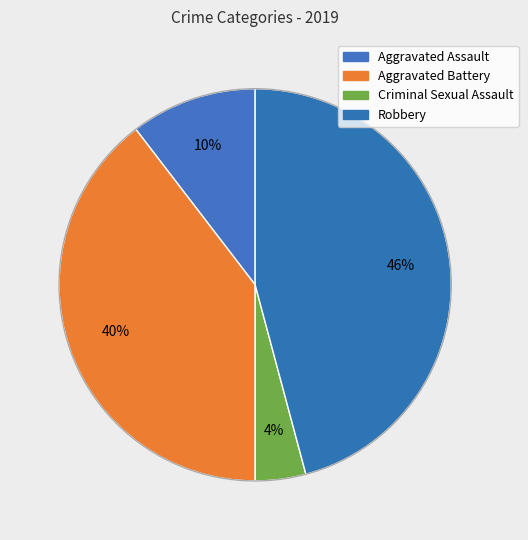

True or false: Aggravated Assault accounts for 10% of the total.

True